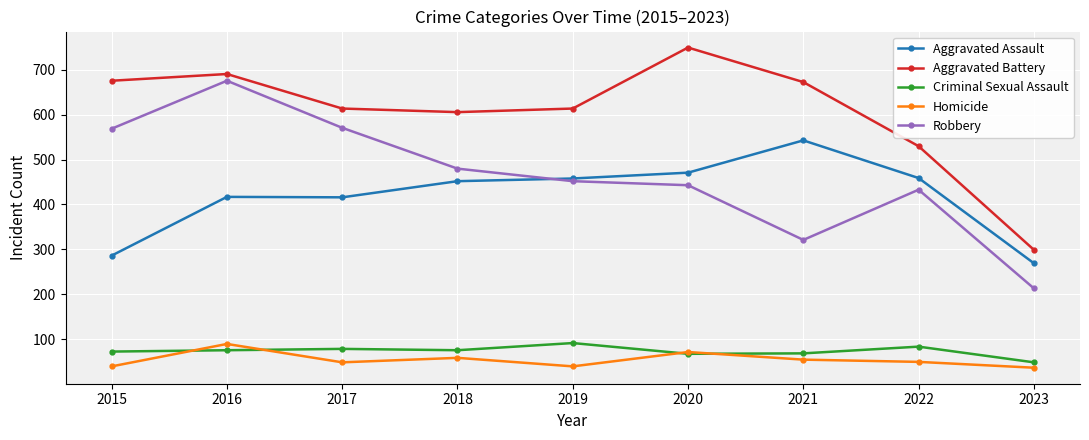

Between 2016 and 2021, which series saw the biggest shift?

Robbery